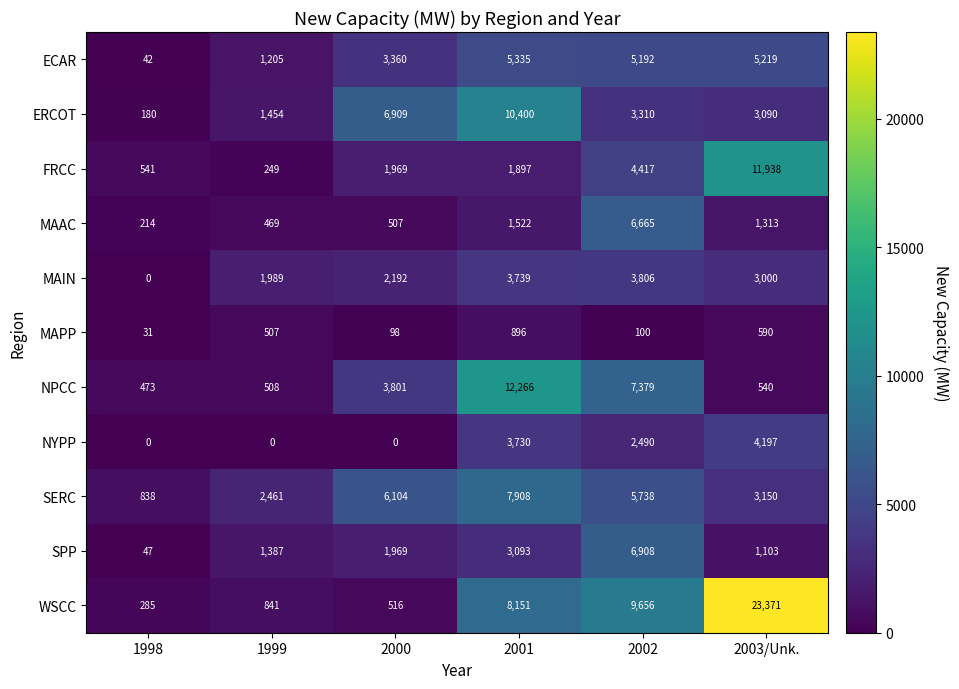

How many data points in MAIN are less than 3000?

3